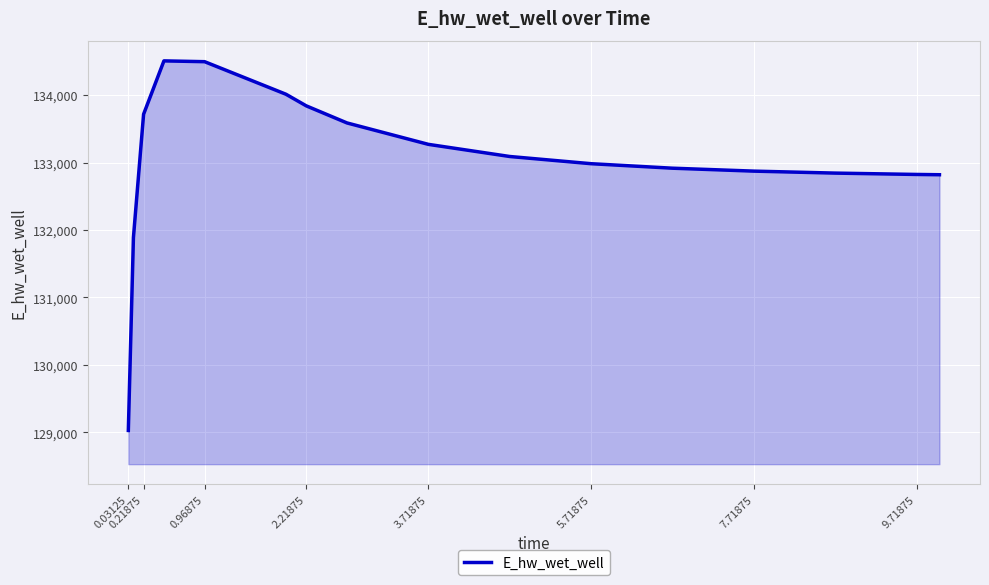

What is the maximum value shown in the chart?

134507.5